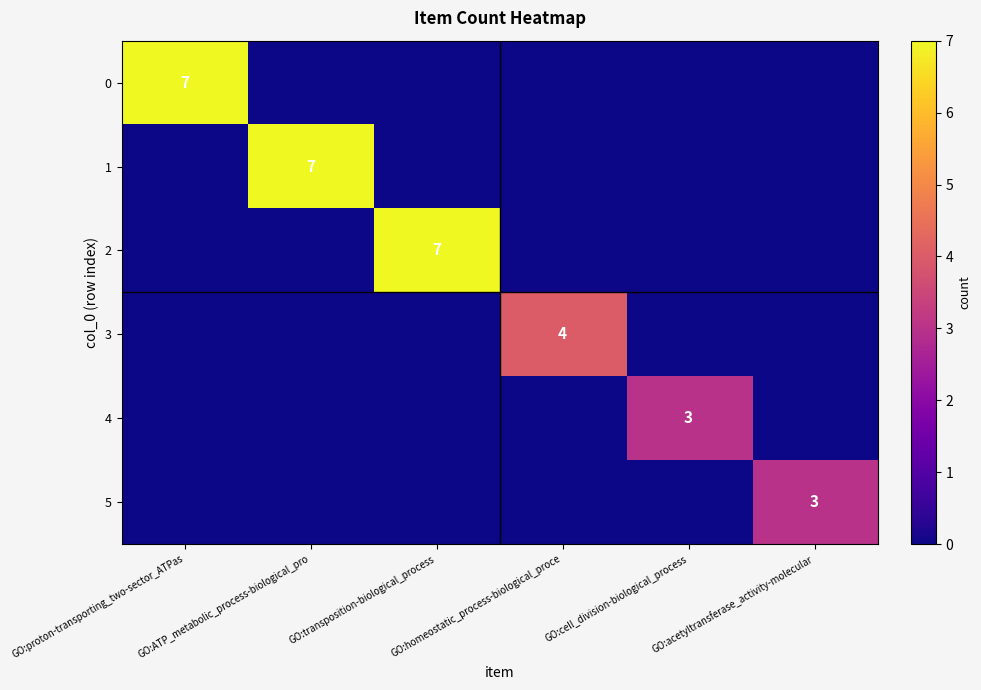

Which has a higher value, GO:transposition-biological_process or GO:proton-transporting_two-sector_ATPas?

GO:proton-transporting_two-sector_ATPas